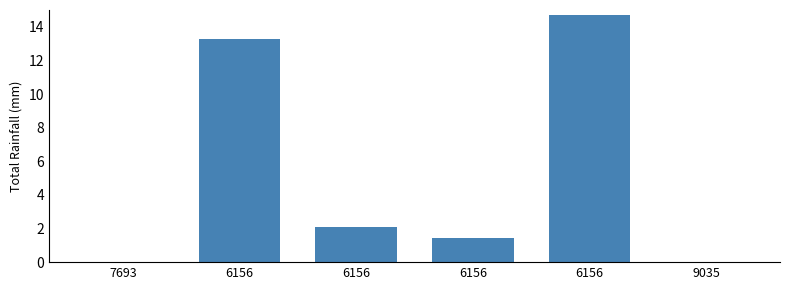

How many data points are above 2?

3